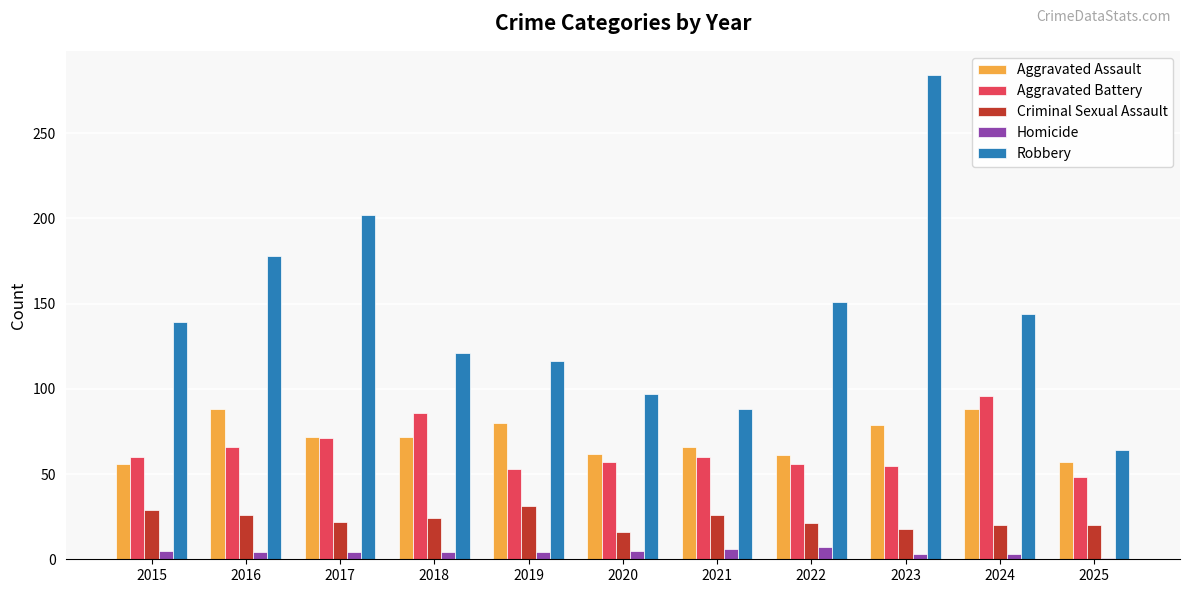

What is the difference between the maximum and minimum values in the Robbery series?

220